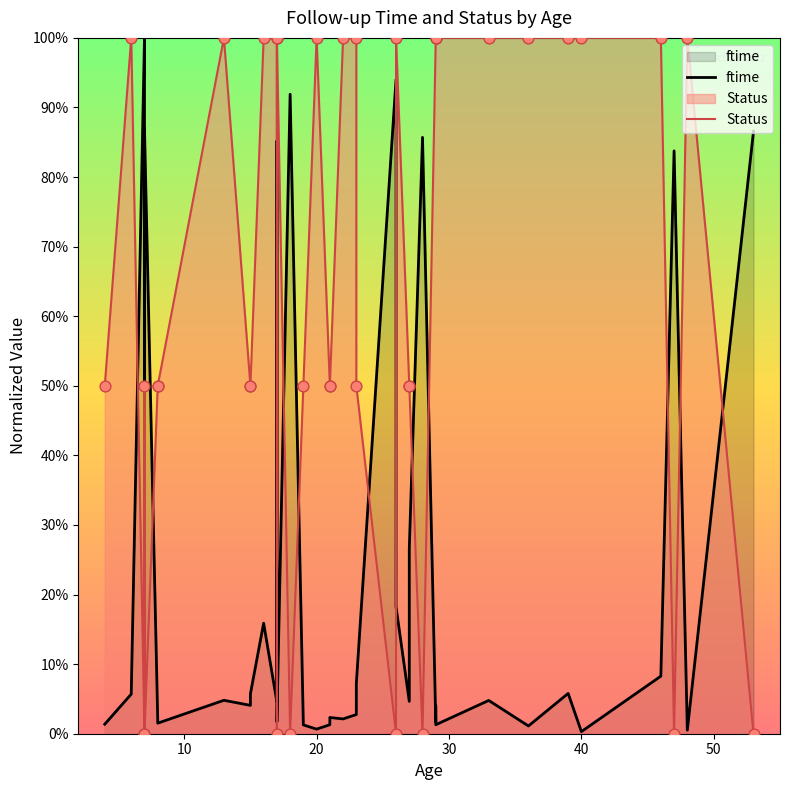

Which series has the largest Y range (max minus min)?

Status